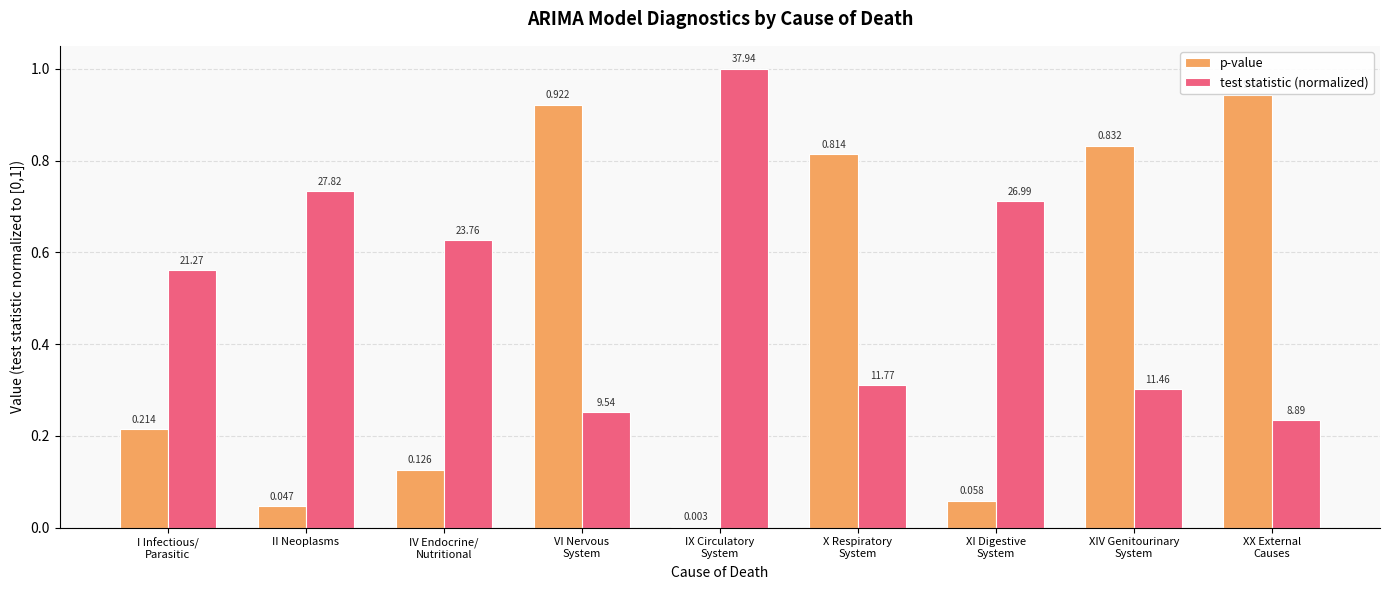

Between IX Circulatory
System and X Respiratory
System, which series saw the biggest shift?

p-value